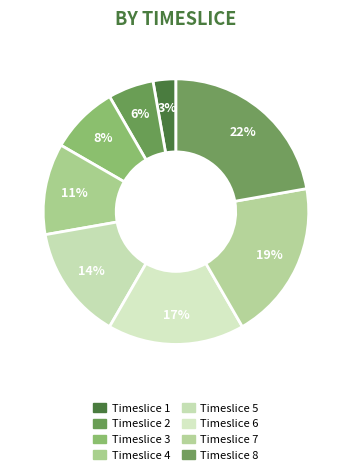

Does Timeslice 6 account for over 50% of the chart?

No